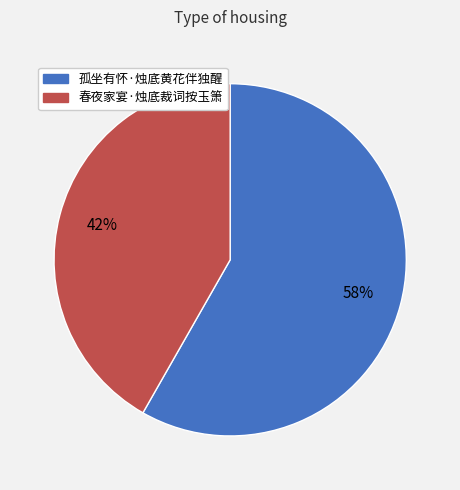

To the nearest percent, what is the difference between the 春夜家宴·烛底裁词按玉箫 and 孤坐有怀·烛底黄花伴独醒 slice percentages?

16%